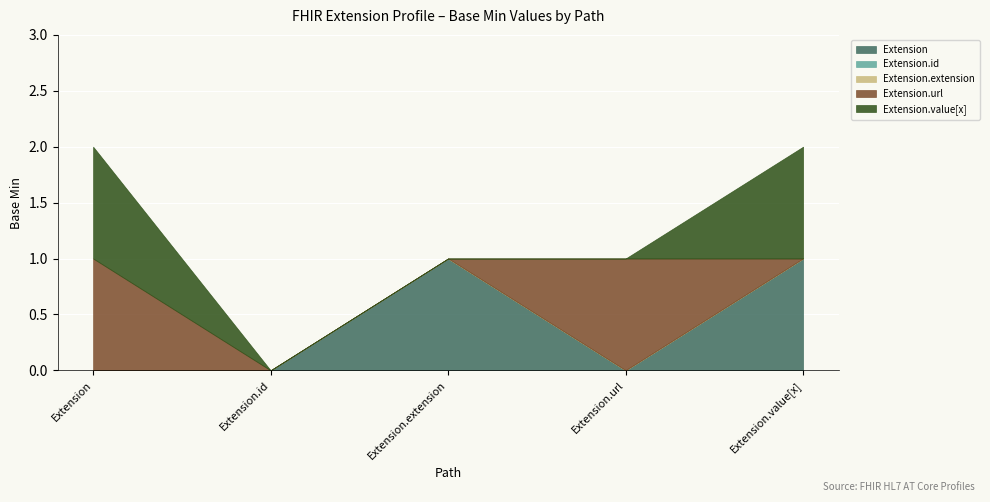

What are all the series names shown in the legend?

Extension, Extension.id, Extension.extension, Extension.url, Extension.value[x]